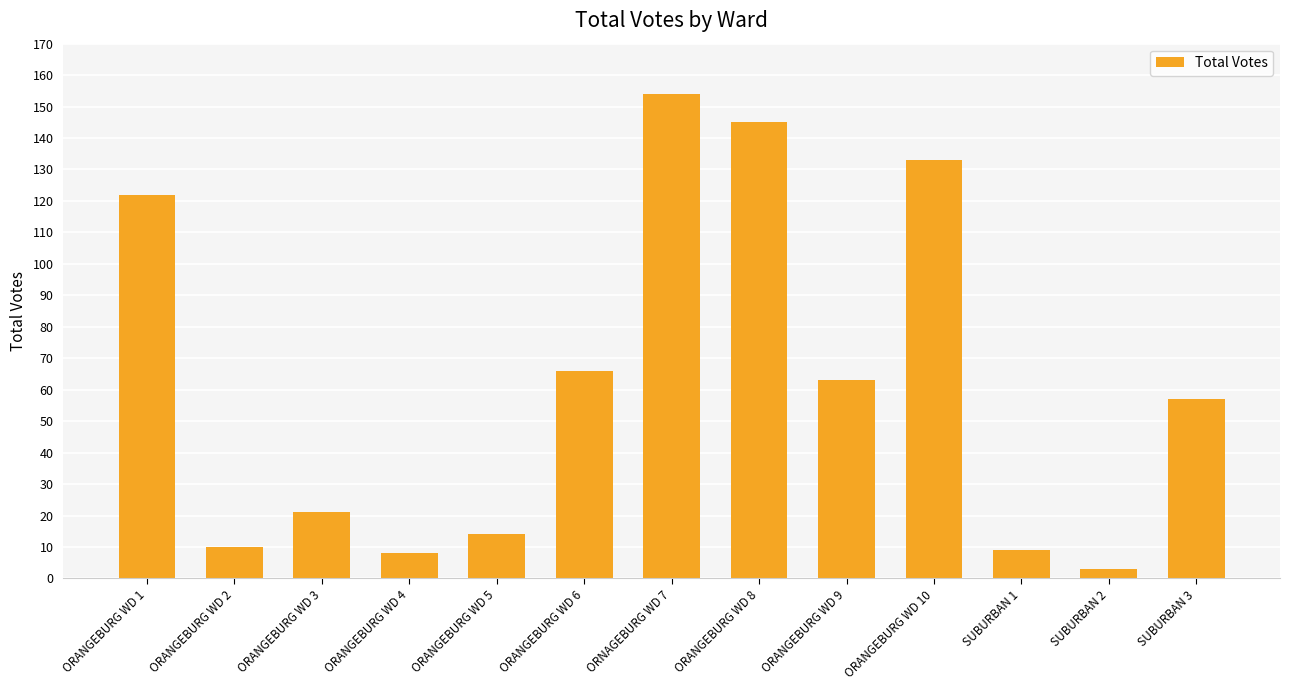

What is the approximate value at SUBURBAN 3, to the nearest 5?

55